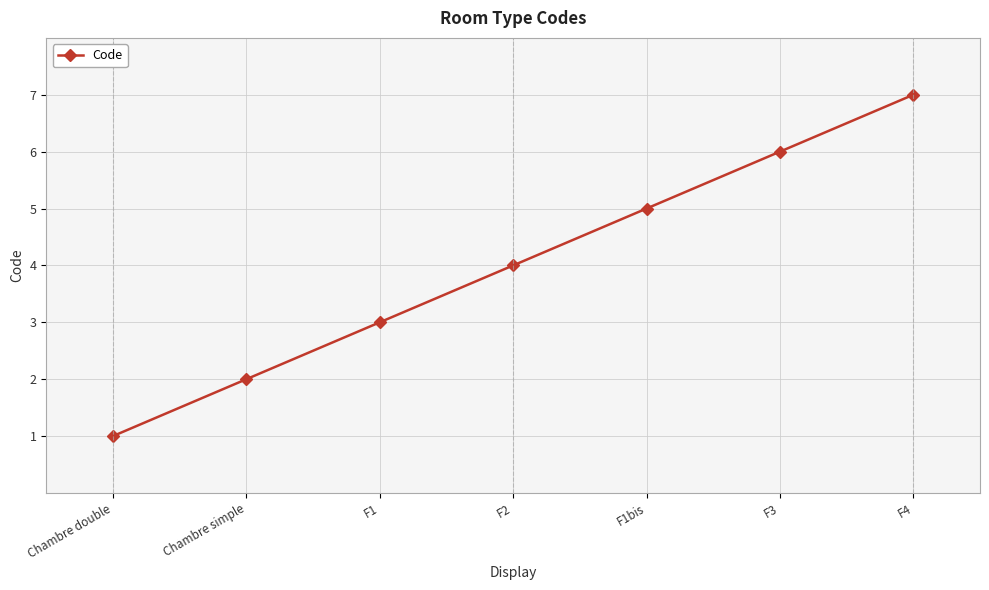

What is the change in value from F1 to F3?

+3